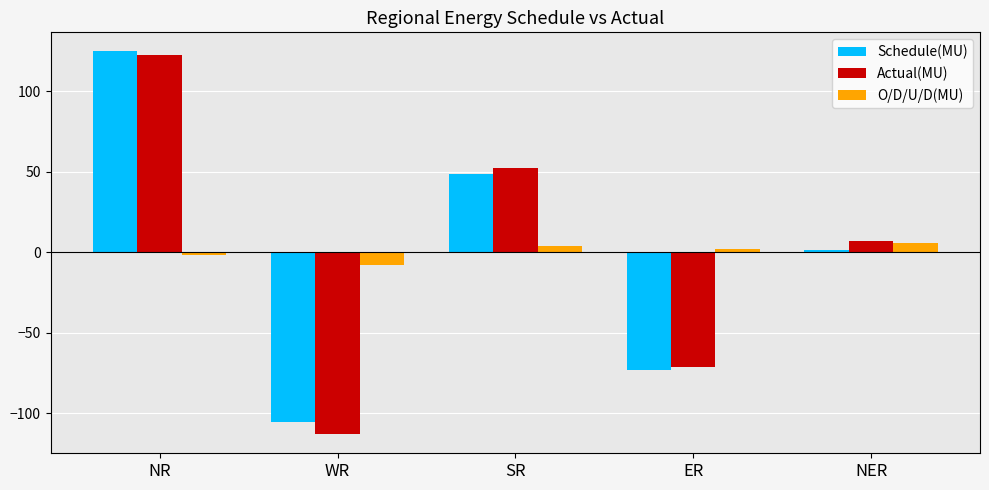

At which label does O/D/U/D(MU) first exceed 1?

SR